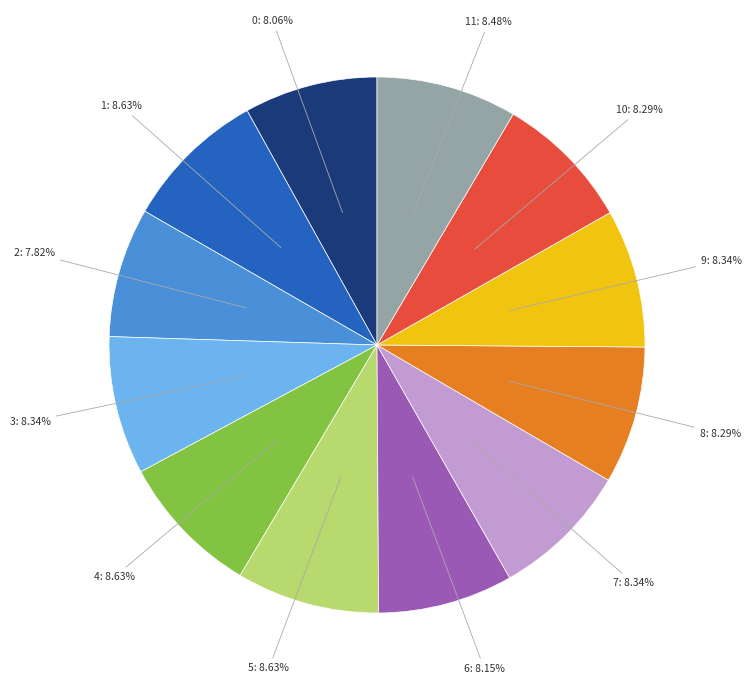

Is there any slice that represents more than half of the pie?

No